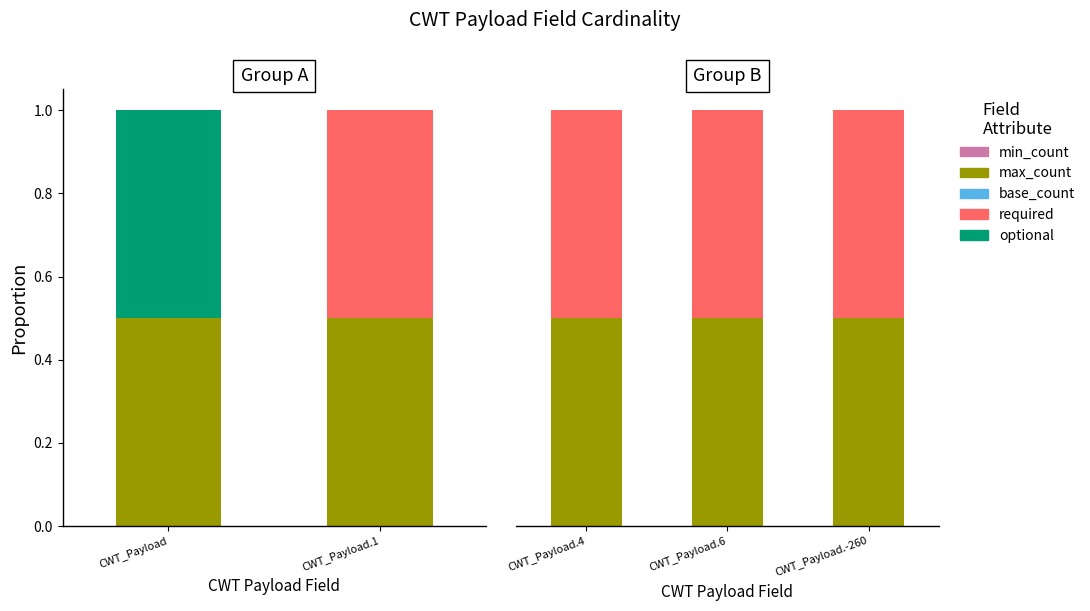

How many bars are there in each group?

5